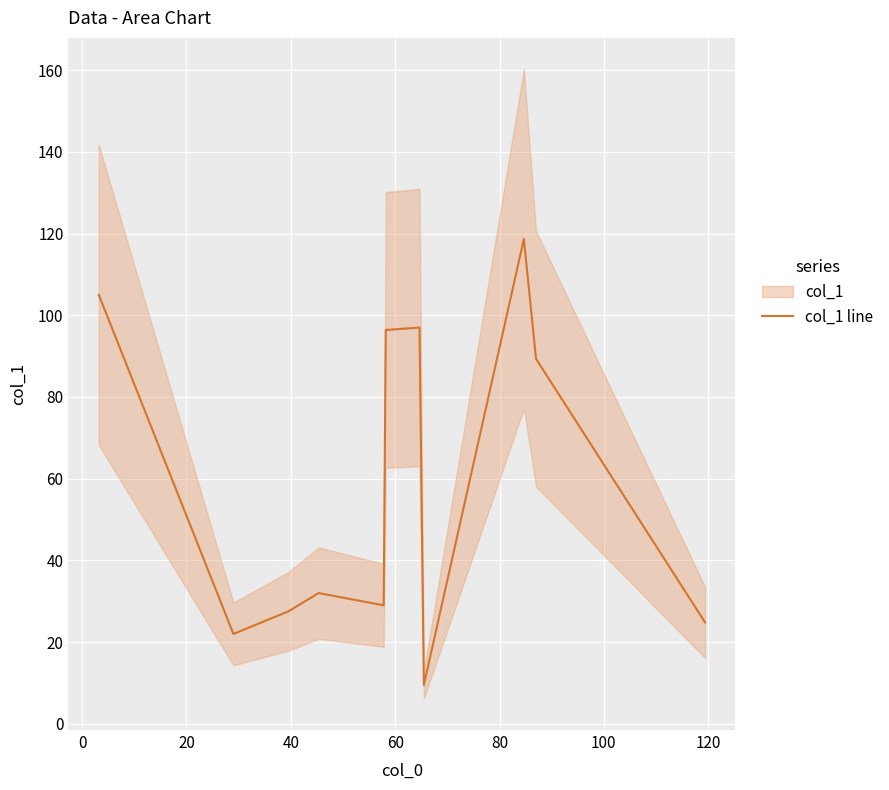

What is the lowest value of the col_1 line series?

9.5